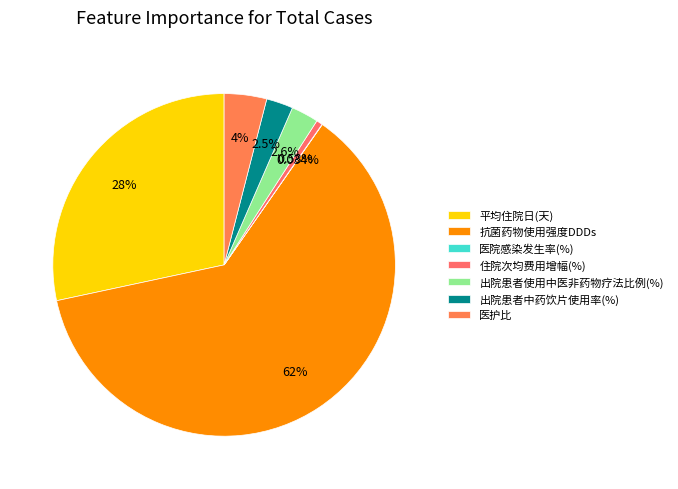

Is it true that 医院感染发生率(%) is 9% of the pie?

False